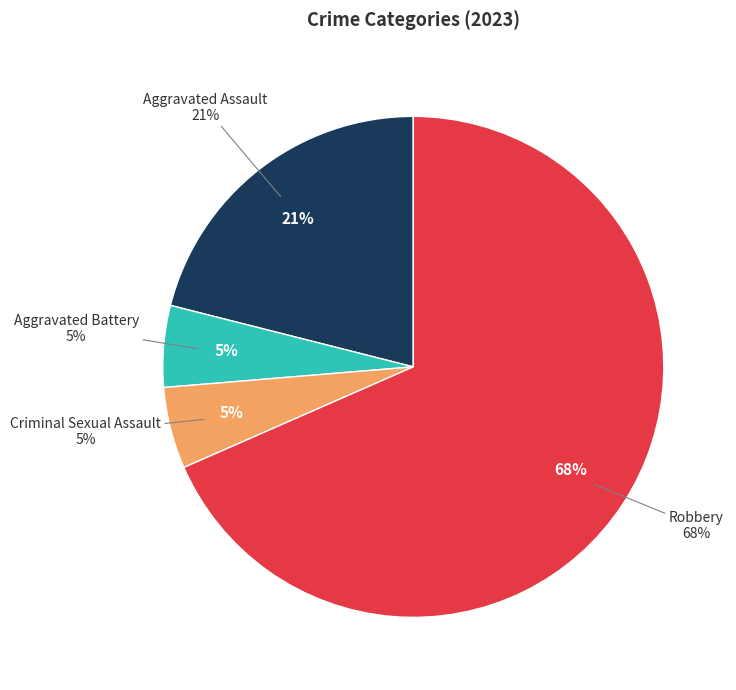

To the nearest percent, what is the difference between the largest and smallest slice percentages?

63%